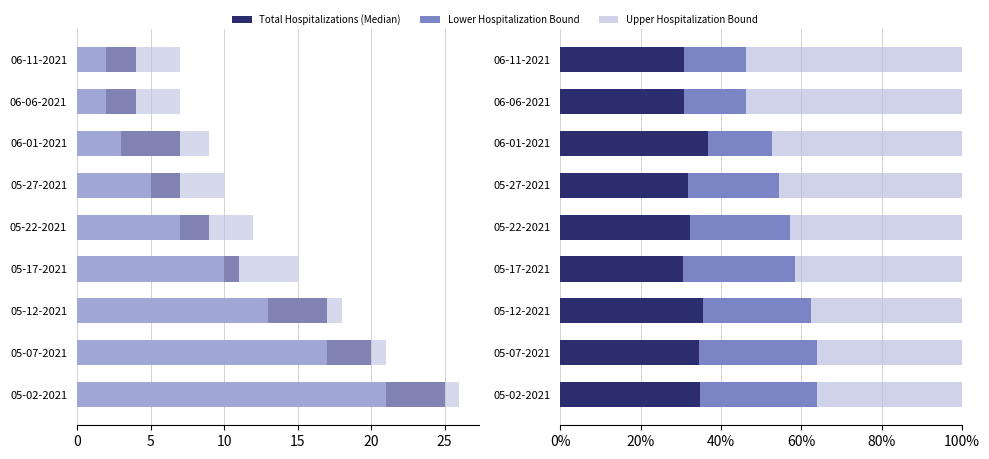

What position from the left is 05-27-2021?

6